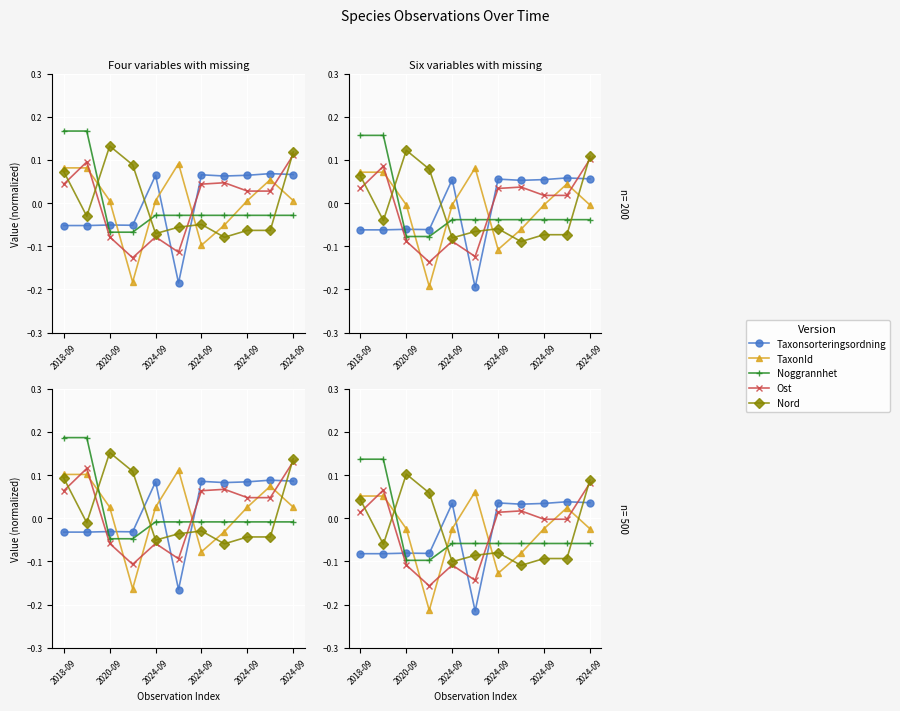

How many interior local valleys does the TaxonId series have?

2